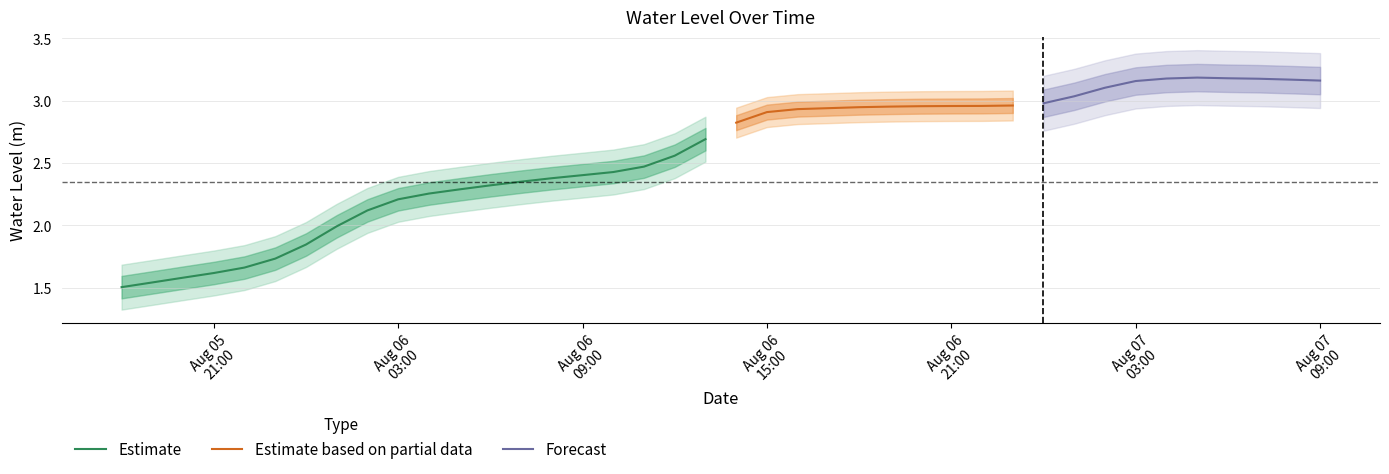

Where is the data nearest to the value 2?

2024-08-06 01:00:00